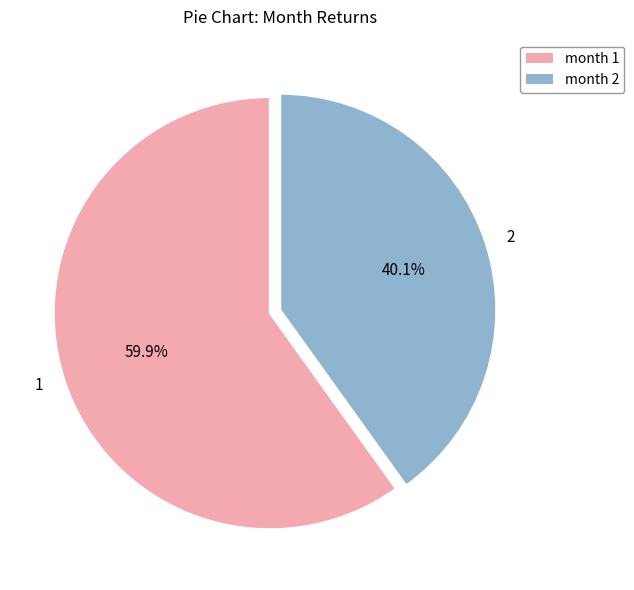

What is the majority slice?

1